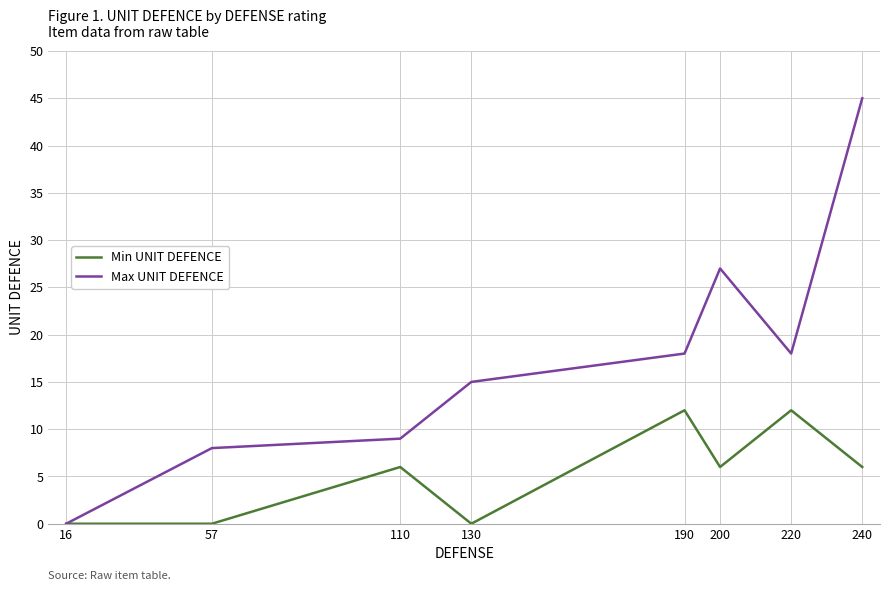

What is the difference between the Min UNIT DEFENCE values at 200 and 220?

6